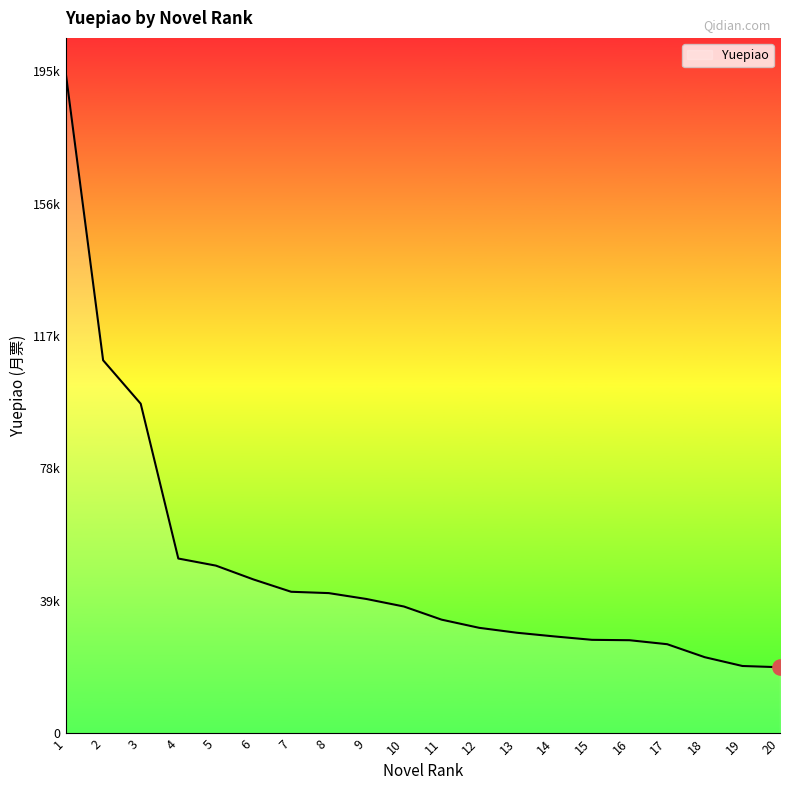

What is the change in value from 12 to 13?

-1450